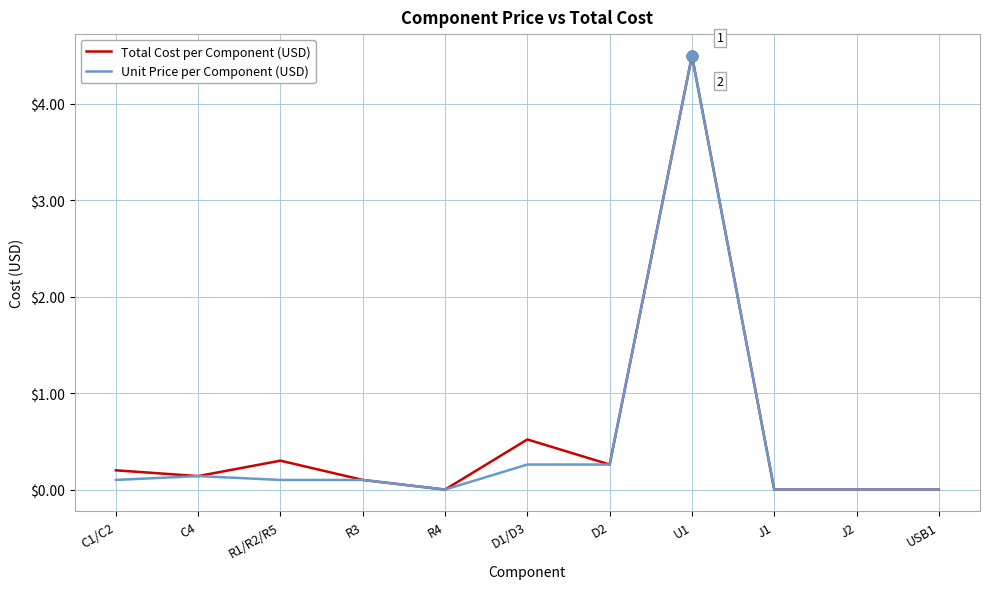

What value does the Total Cost per Component (USD) series have at U1?

4.5